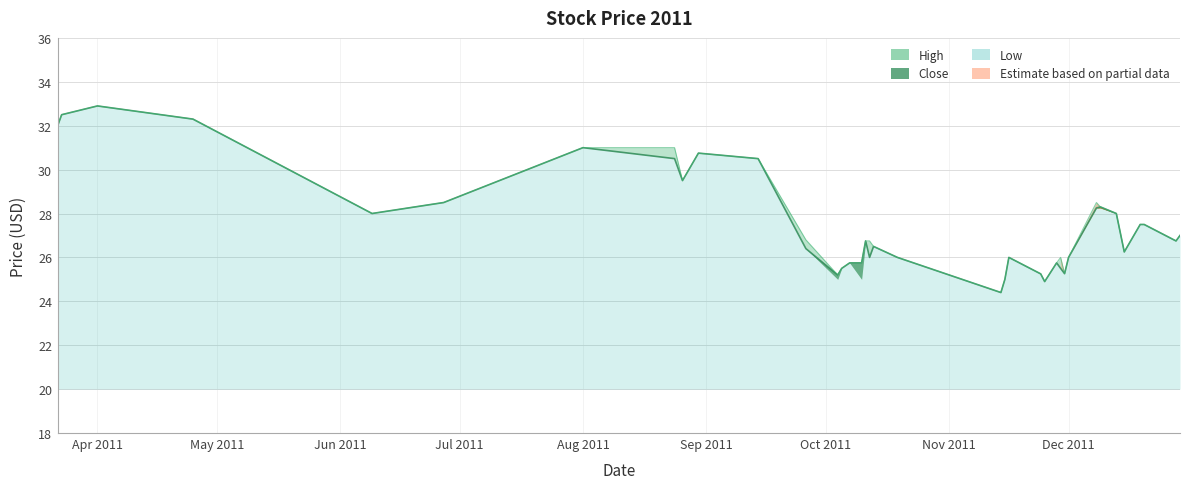

At which category does the chart reach its peak across all series?

Apr 2011